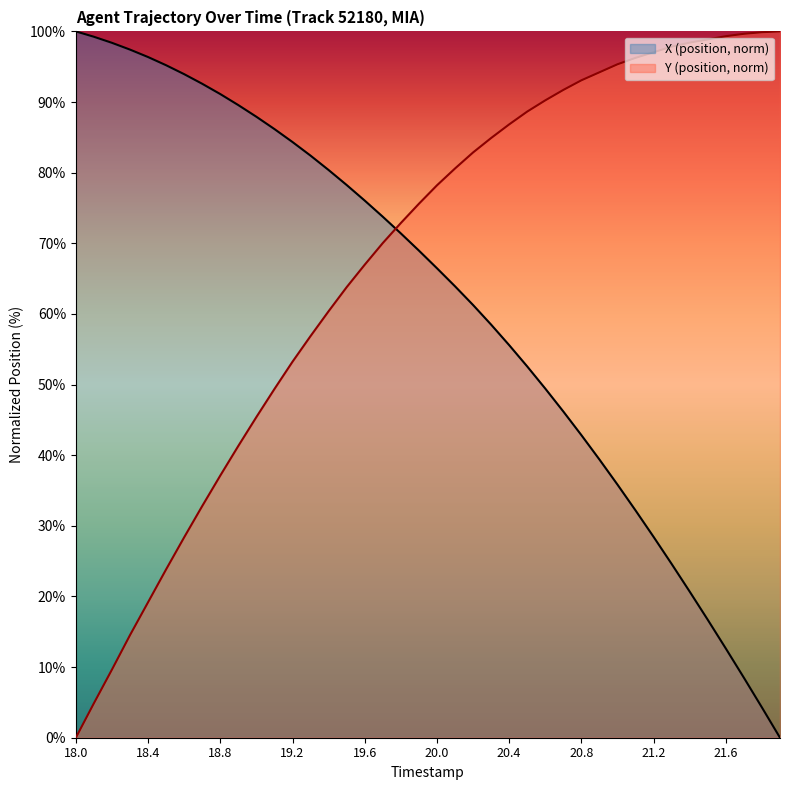

List the series in order of their overall mean, lowest first.

X (position, norm), Y (position, norm)